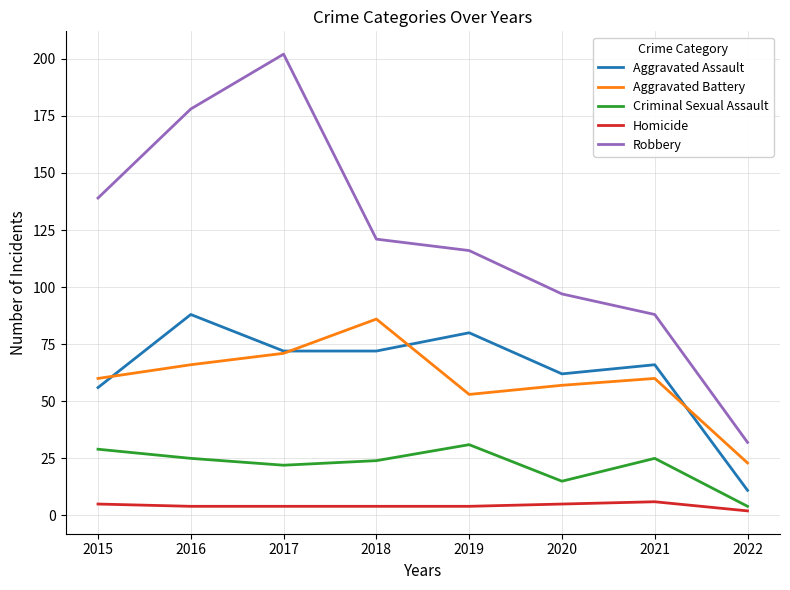

Is it true that Aggravated Battery equals 39 at 2021?

False